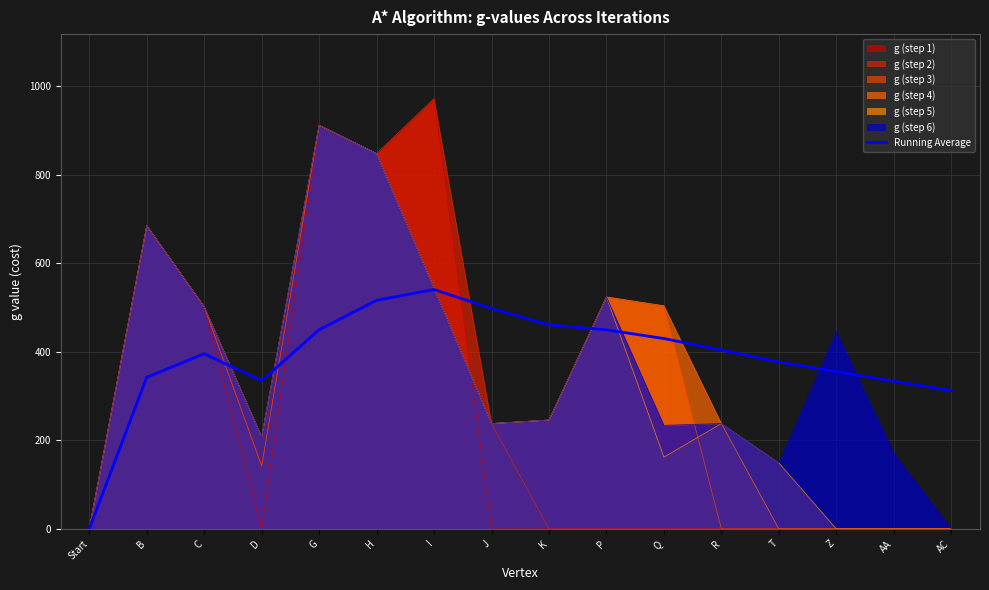

The chart shows a value of 395.7 at C. True or false?

True